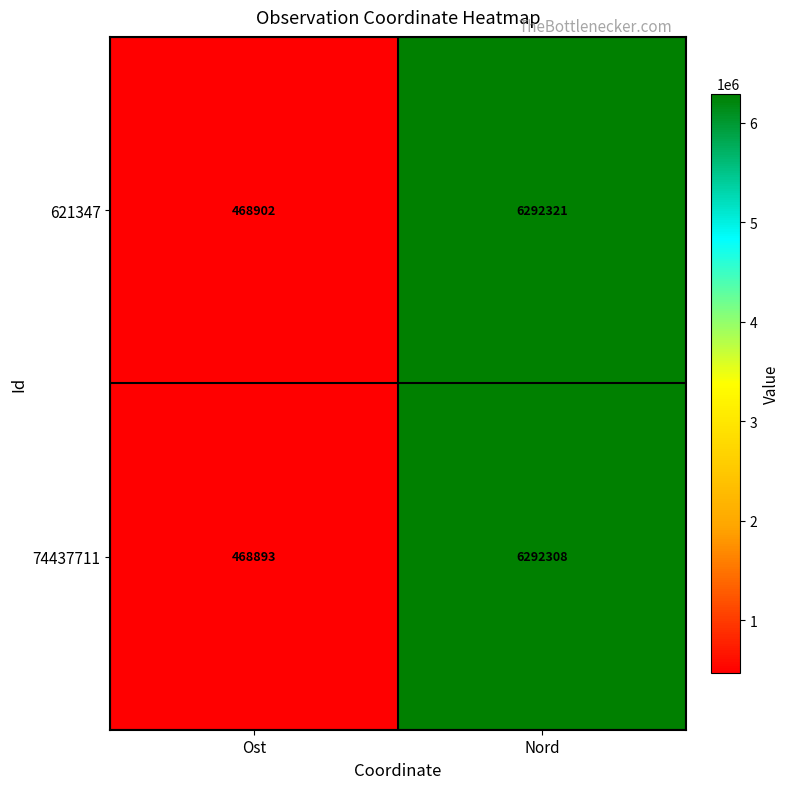

The value of 621347 at Nord is 6292321. True or false?

True